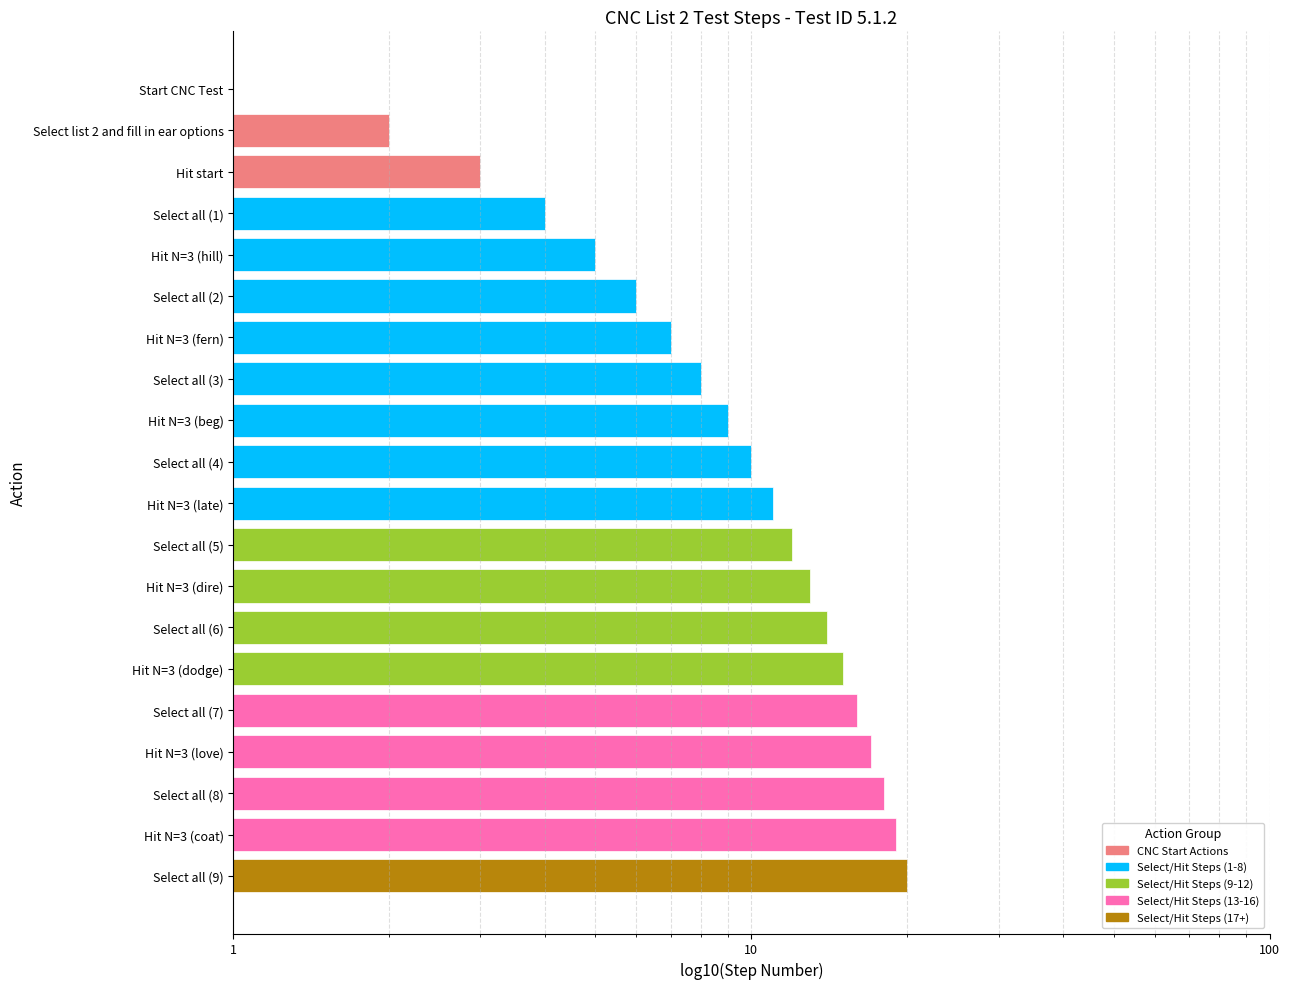

True or false: the data shows 12 at Select all (3).

False